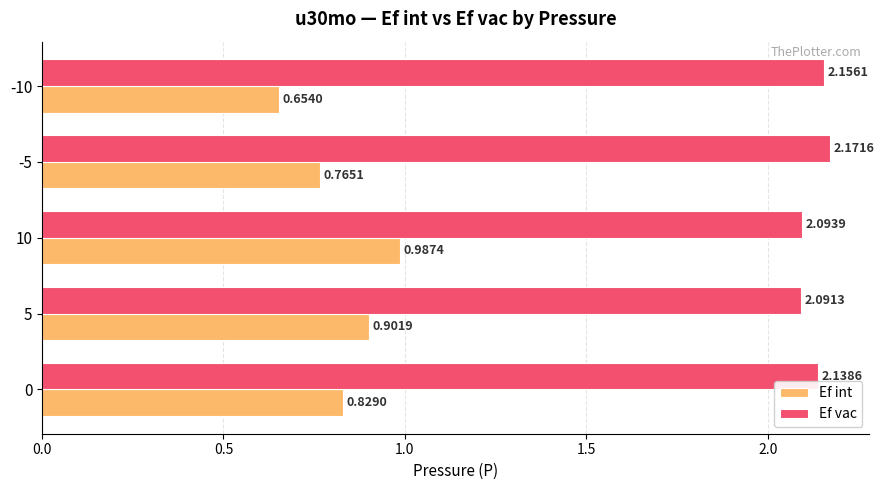

Rank the categories by Ef int value from lowest to highest.

-10, -5, 0, 5, 10